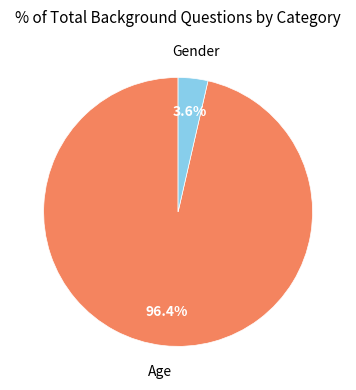

Does any single category account for the majority?

Yes